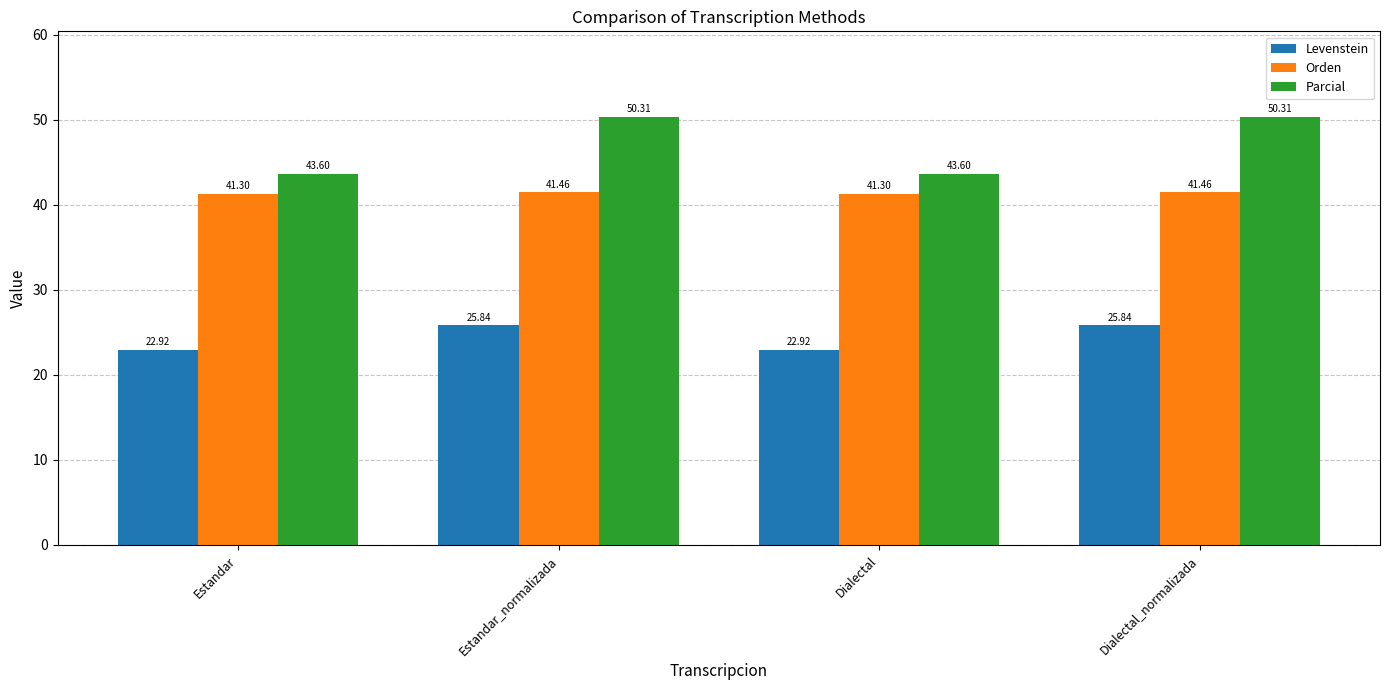

Is the value of Parcial at Estandar greater than the value of Levenstein at Dialectal_normalizada?

Yes